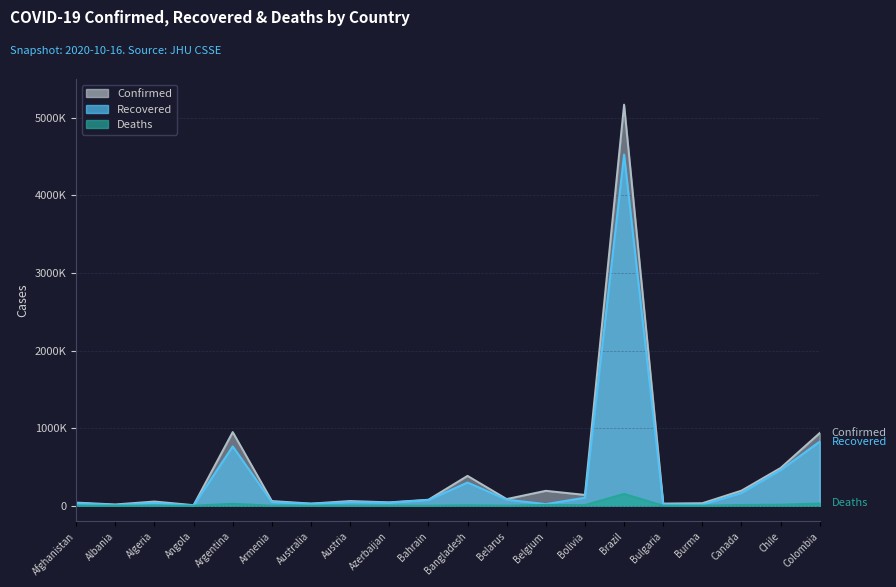

Between Argentina and Azerbaijan, which series saw the biggest shift?

Confirmed